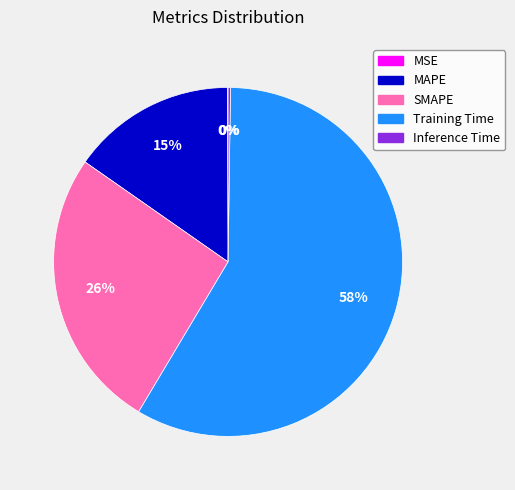

The Training Time slice represents 69% of the pie. True or false?

False